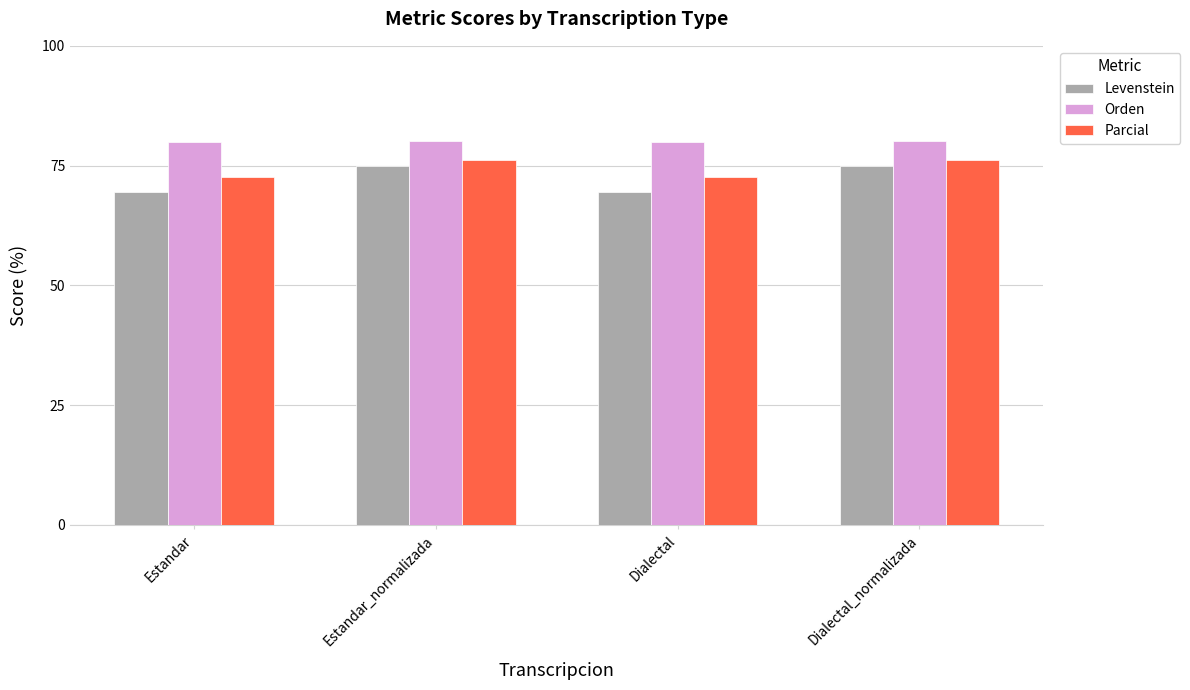

What value does the Orden series have at Dialectal?

79.8